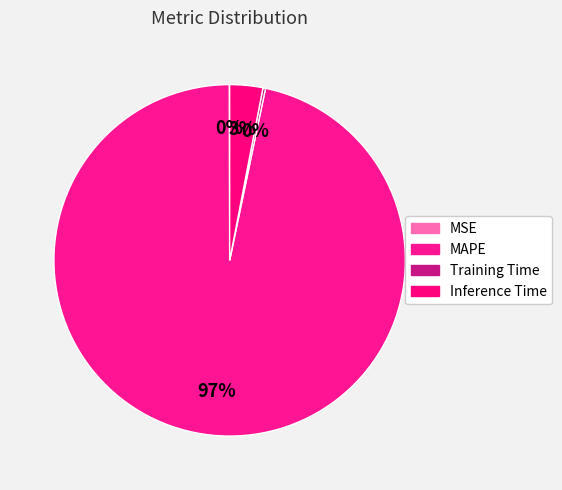

True or false: MSE accounts for 1% of the total.

False